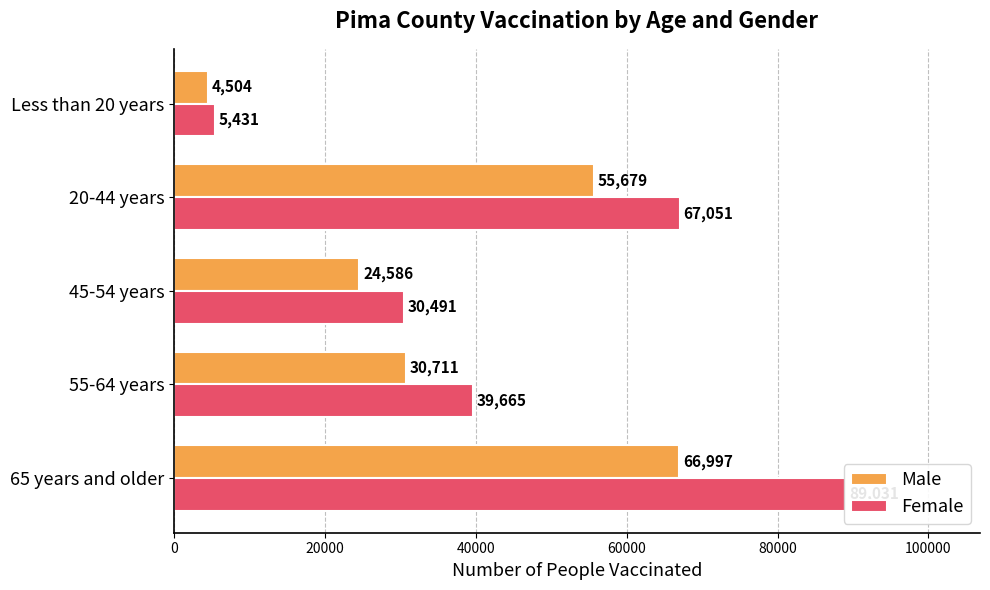

What is the sum of all Male values?

182477